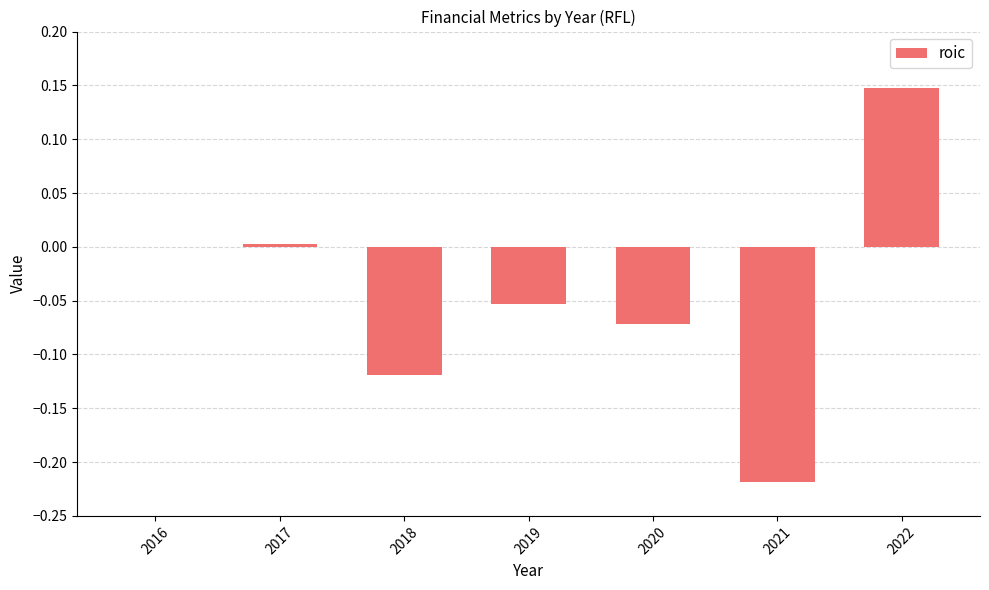

True or false: the data shows -0.0 at 2019.

False